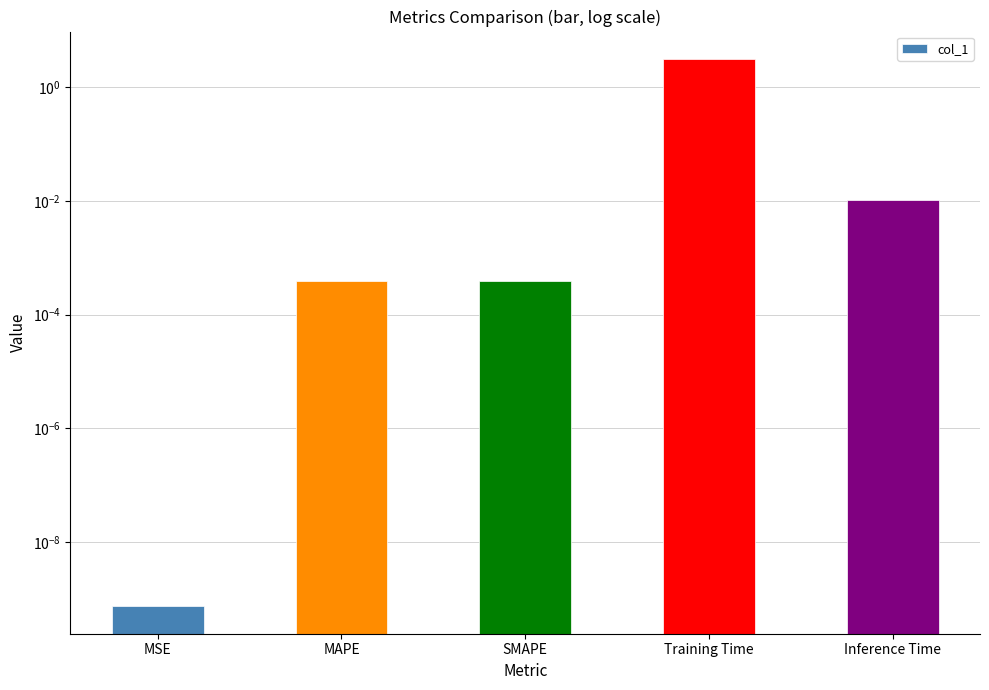

Reading left to right, list all the values displayed in this chart.

MSE=0.0	MAPE=0.0	SMAPE=0.0	Training Time=3.1	Inference Time=0.0